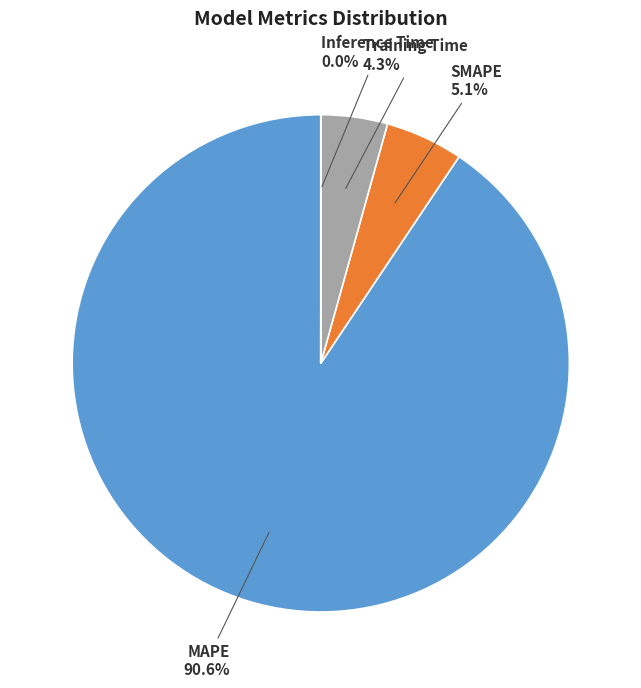

To the nearest percent, what portion does Training Time represent?

4%